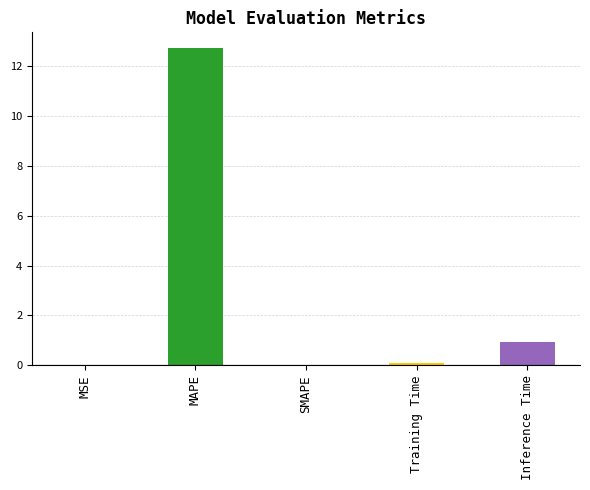

What is the greatest value displayed?

12.7